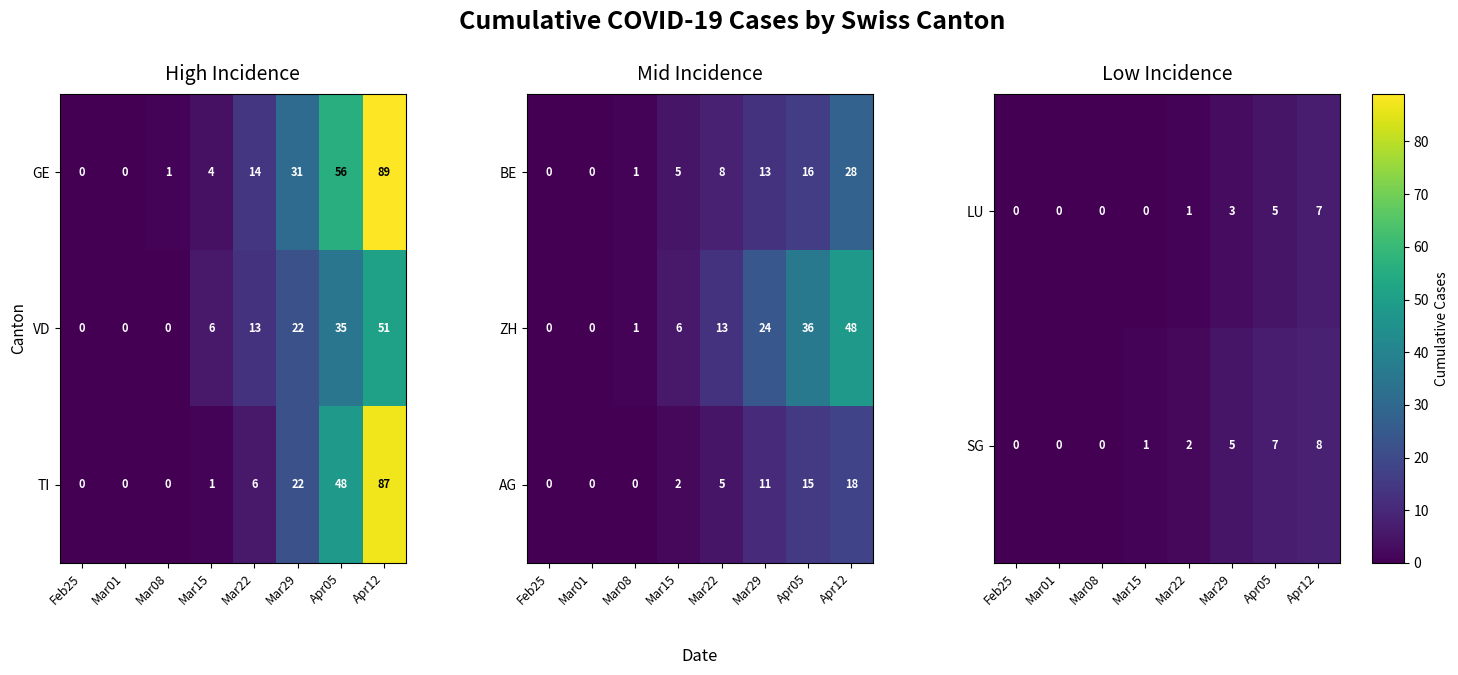

Is the value of SG at Mar08 greater than the value of LU at Mar29?

No